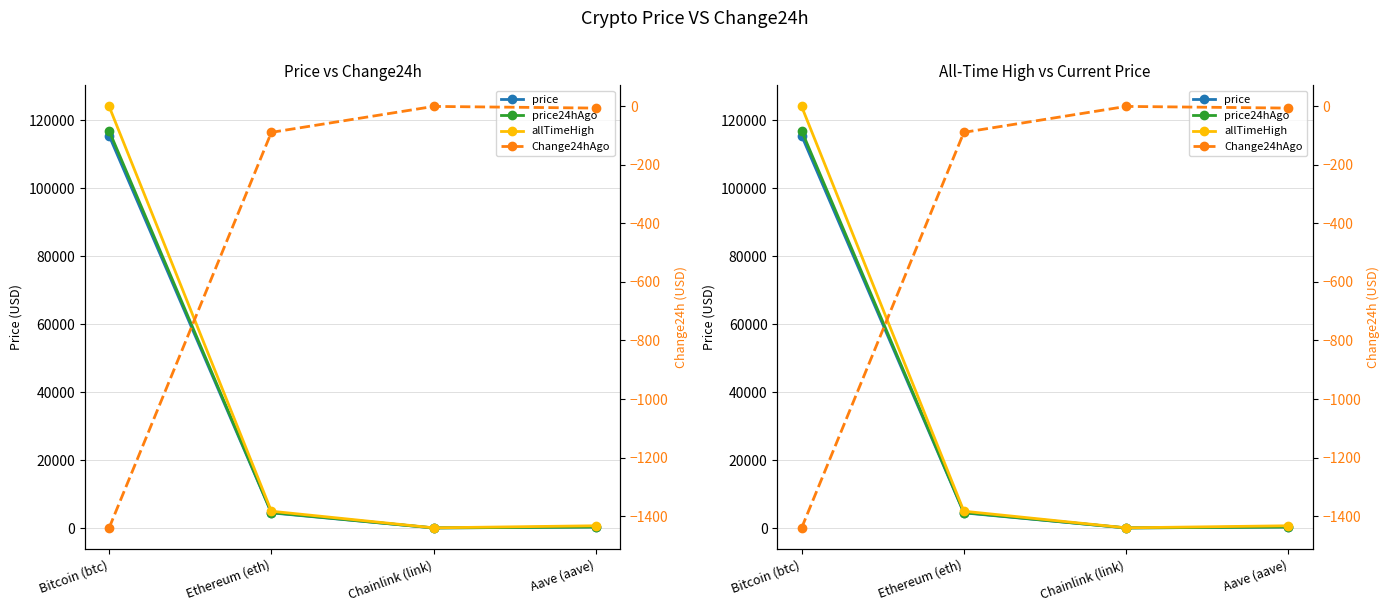

Is it true that allTimeHigh equals 4946.1 at Ethereum (eth)?

True